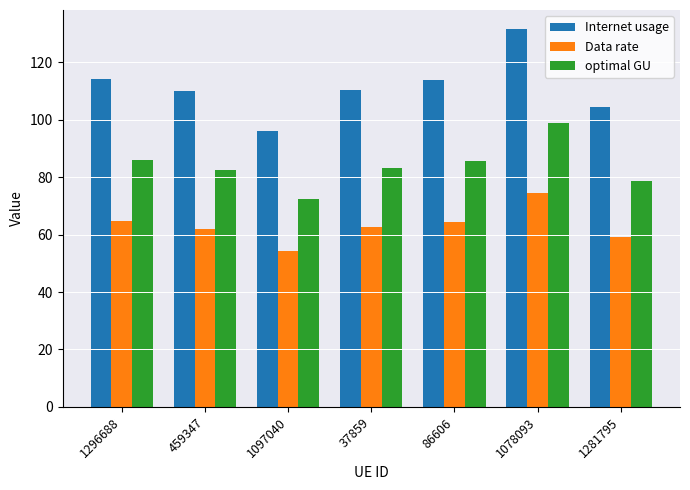

How many bars are there in each group?

3